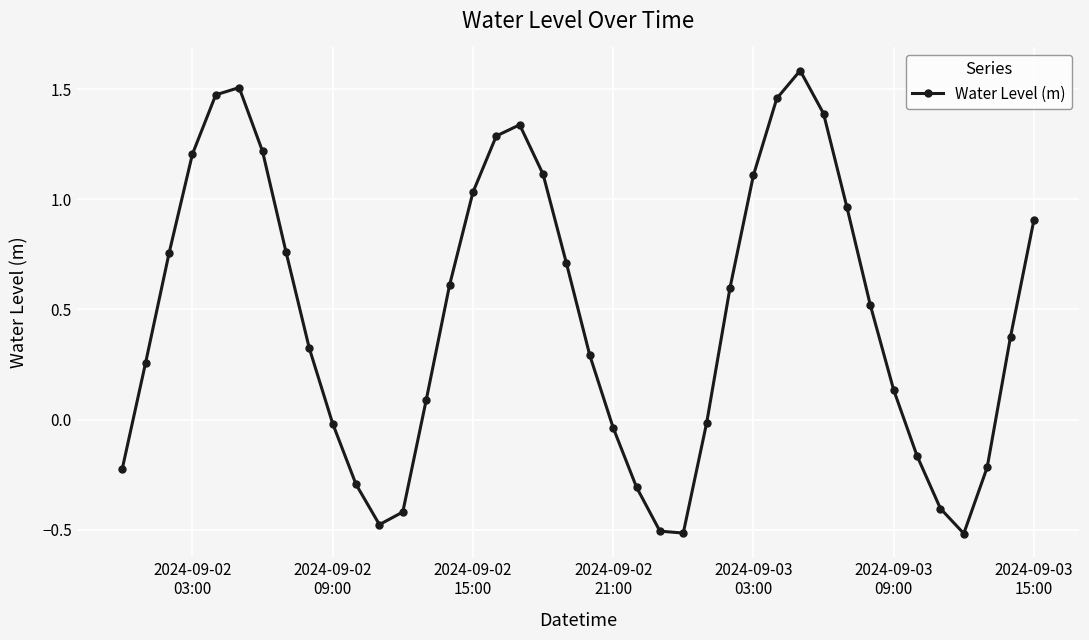

What is the value of the 25th point from the left?

-0.5